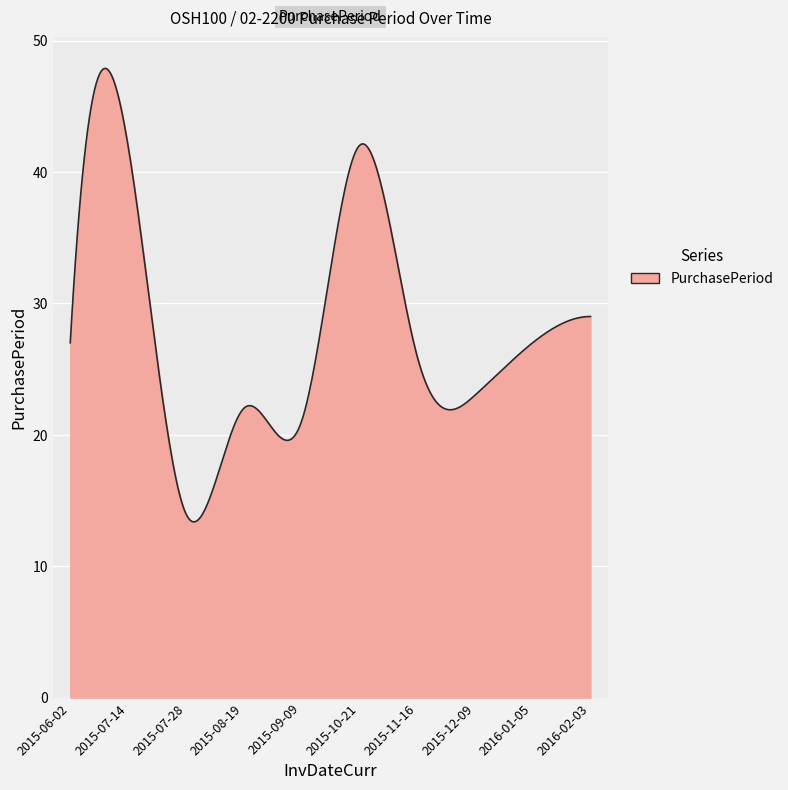

What is the smallest value displayed?

13.4